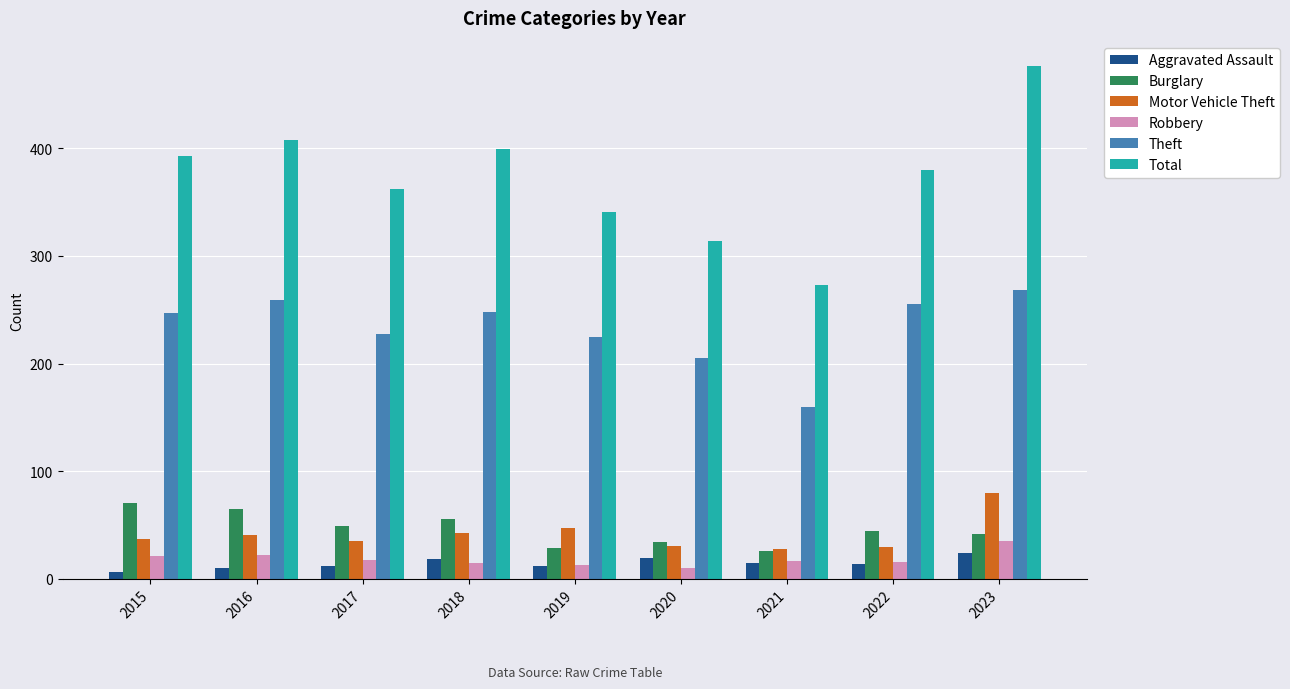

What is the maximum value shown in the chart?

476